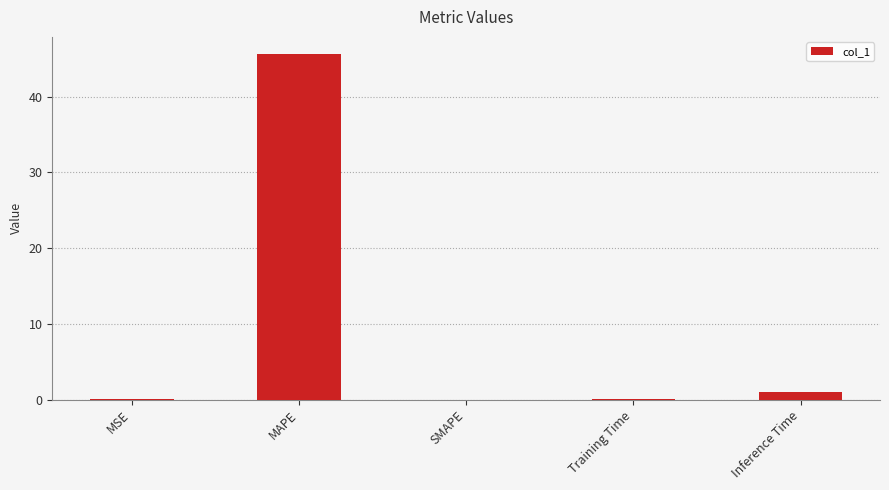

What is the change in value from MAPE to Inference Time?

-44.6